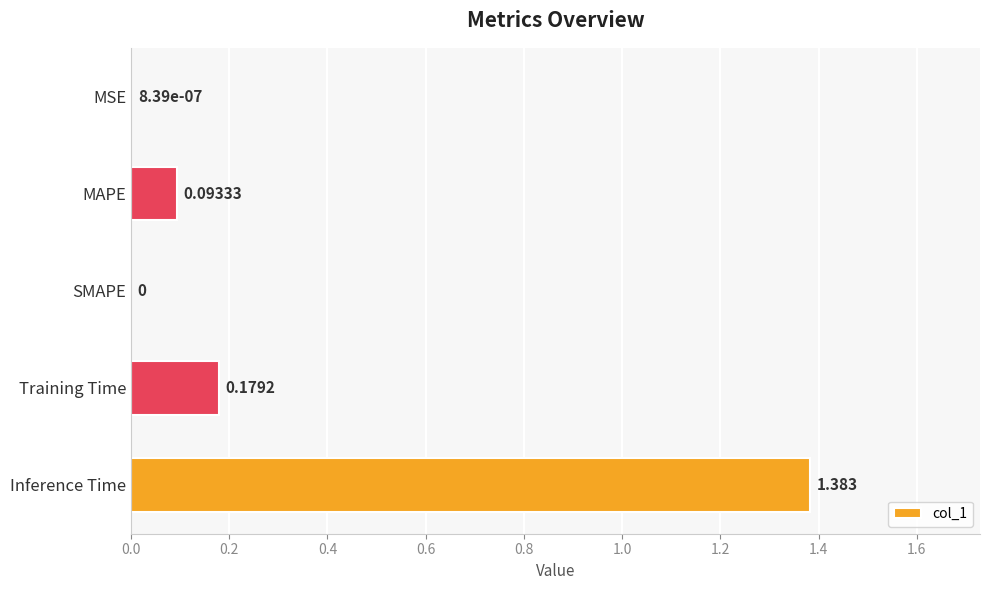

Between Training Time and MSE, which is larger?

Training Time